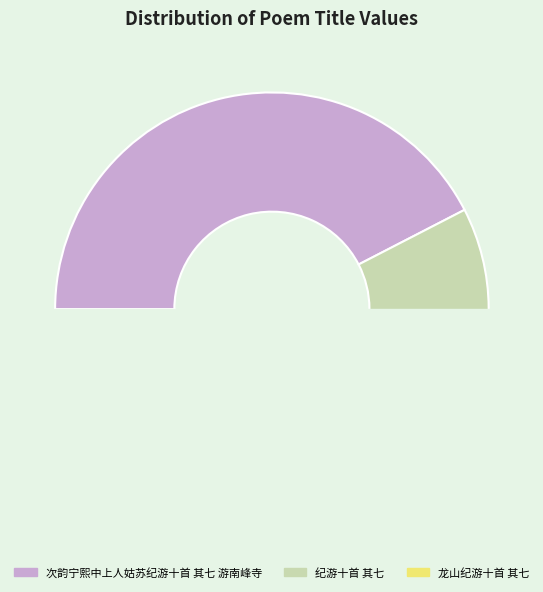

How many segments does this pie chart have?

3